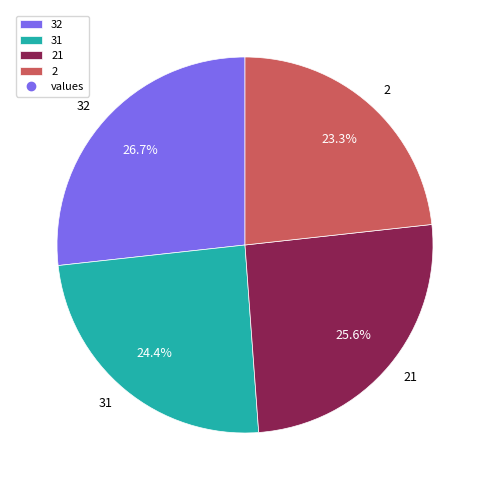

Rank the categories by value from highest to lowest.

32, 21, 31, 2